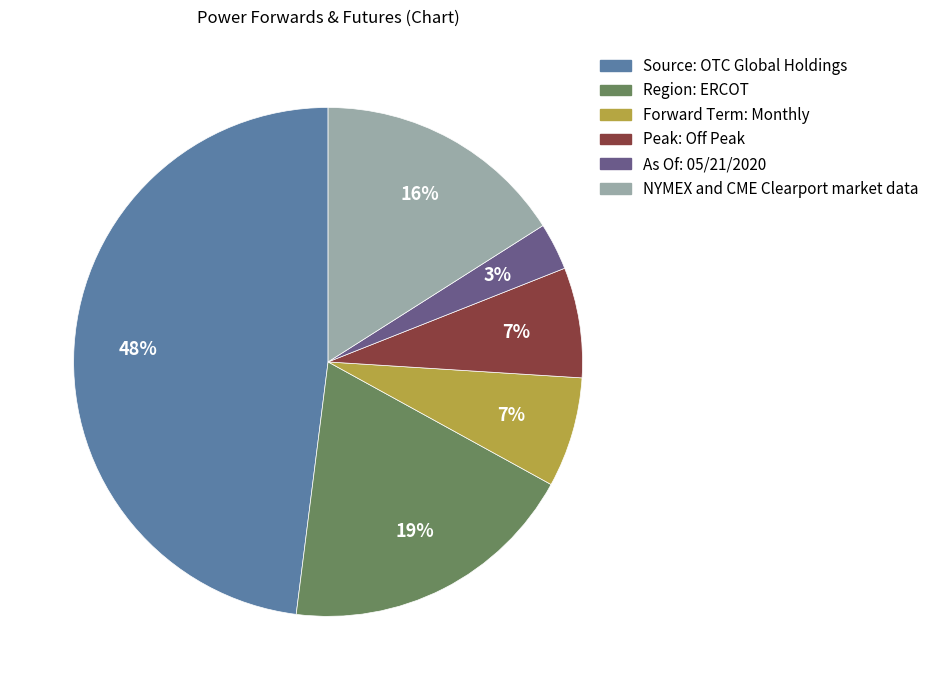

To the nearest percent, what percentage of the pie is NYMEX and CME Clearport market data?

16%